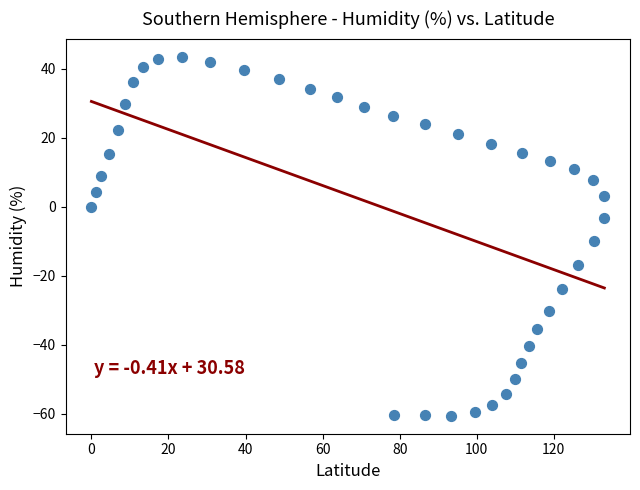

What is the range of X values (max minus min)?

133.1